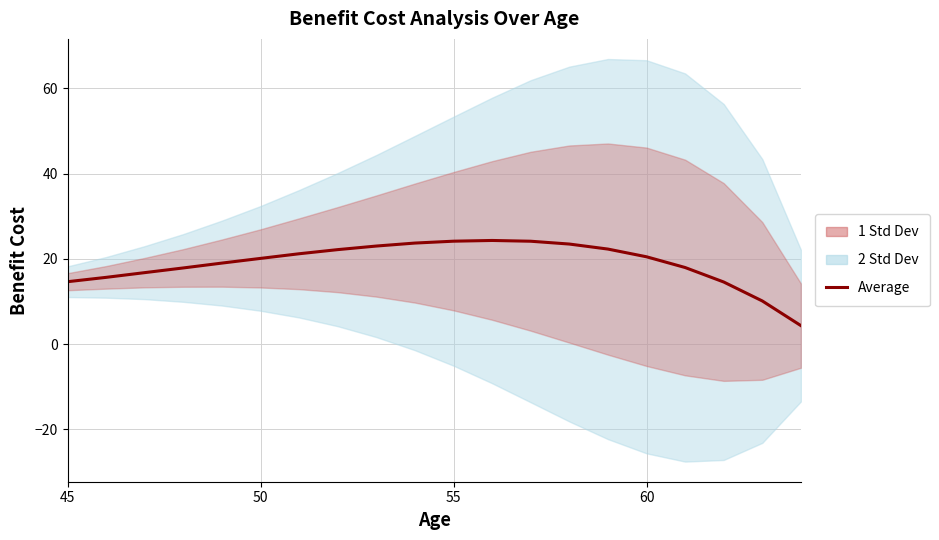

How many points are higher than both their immediate neighbors (excluding endpoints)?

1